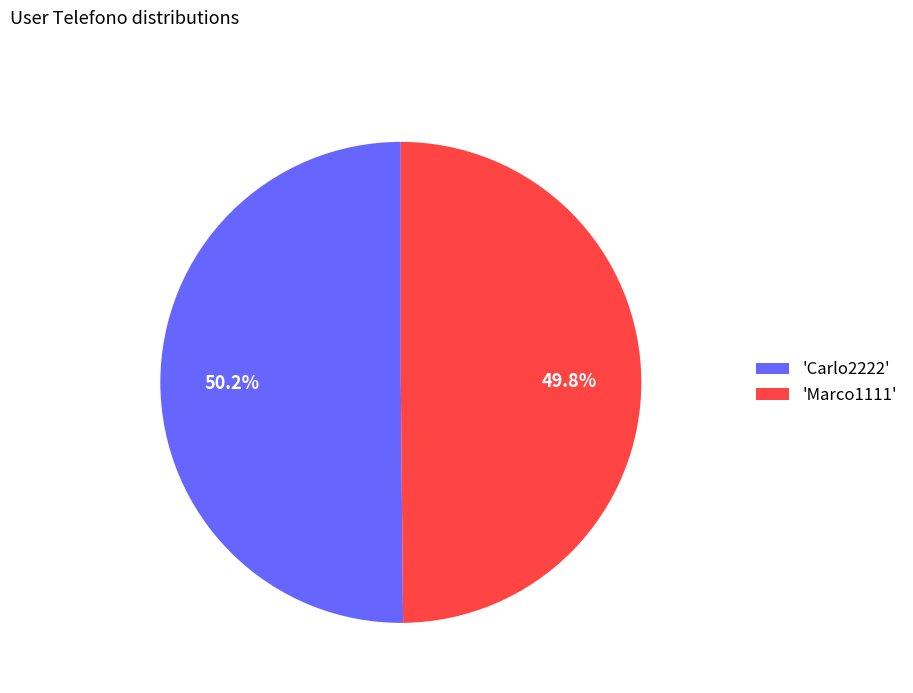

Is there any slice that represents more than half of the pie?

Yes